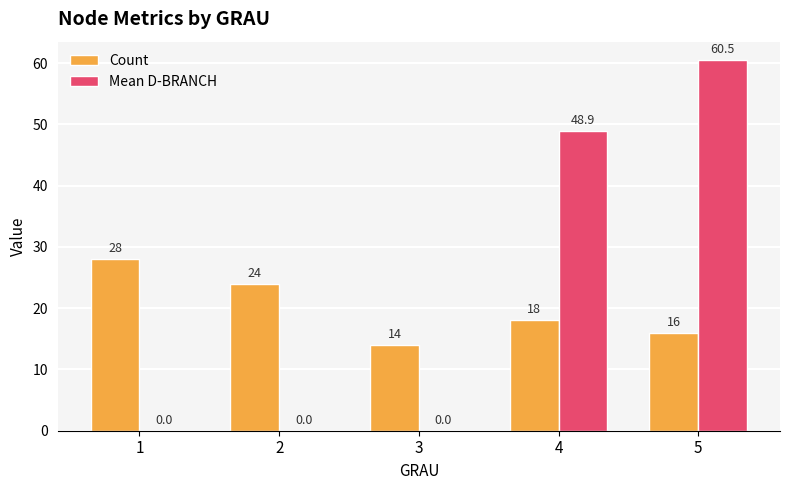

True or false: Count has a value of 18.3 at 3.

False